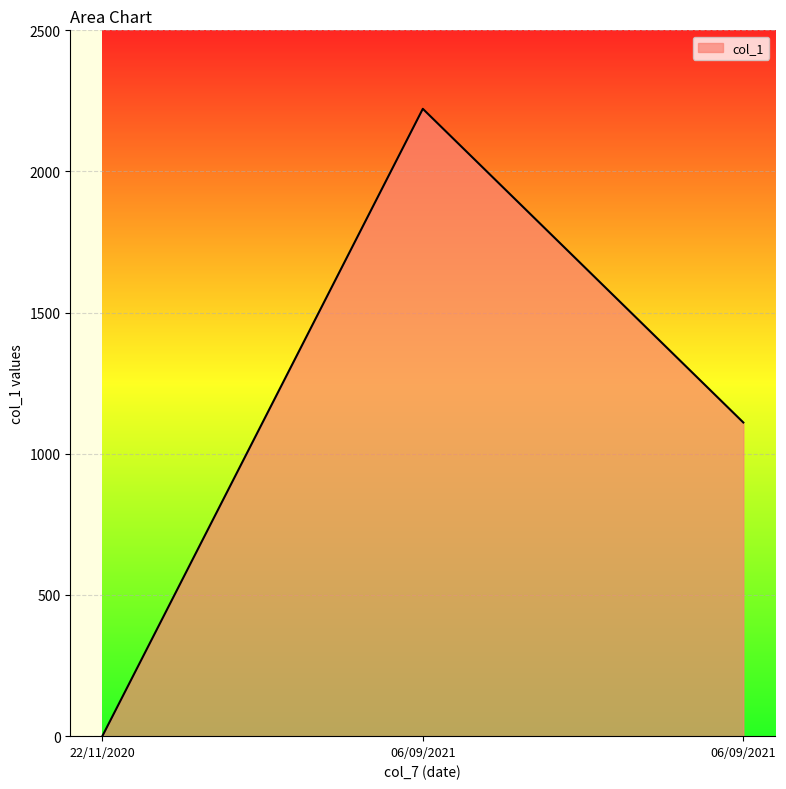

How many lines are shown in the chart?

1